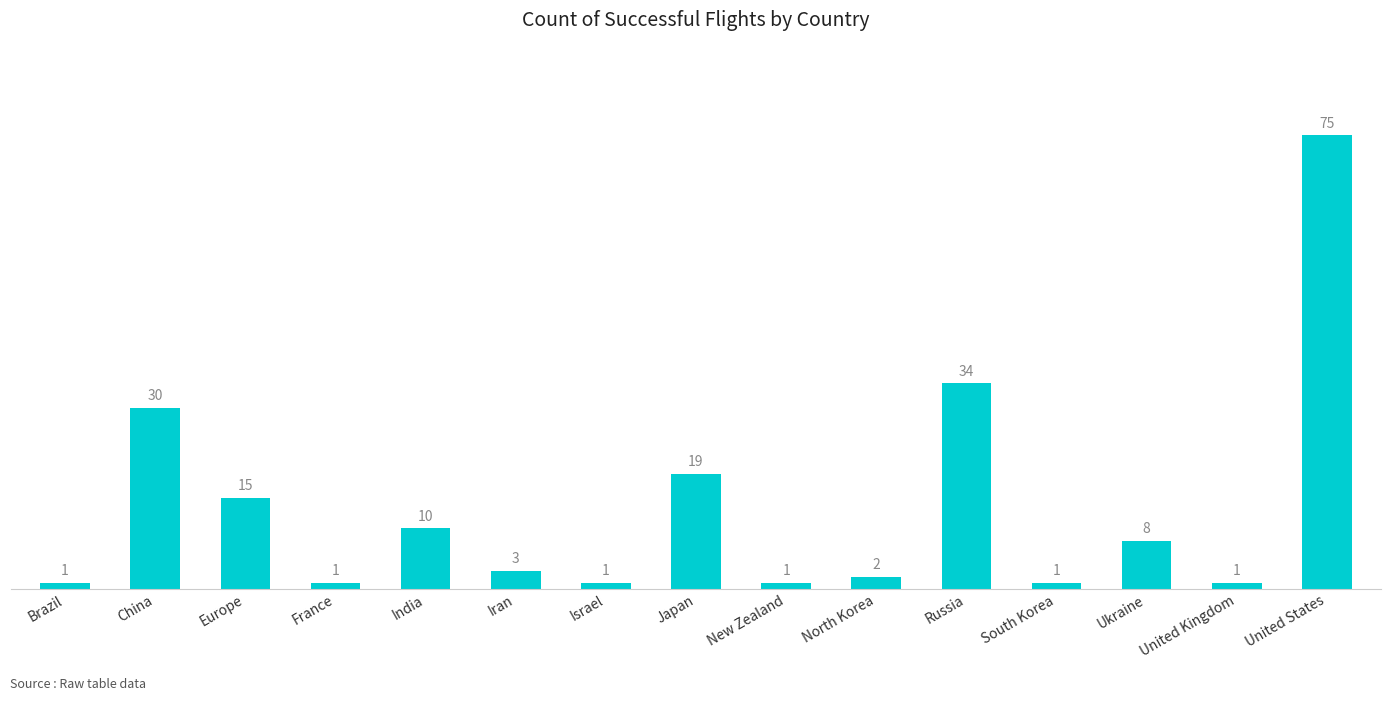

What is the greatest value displayed?

75